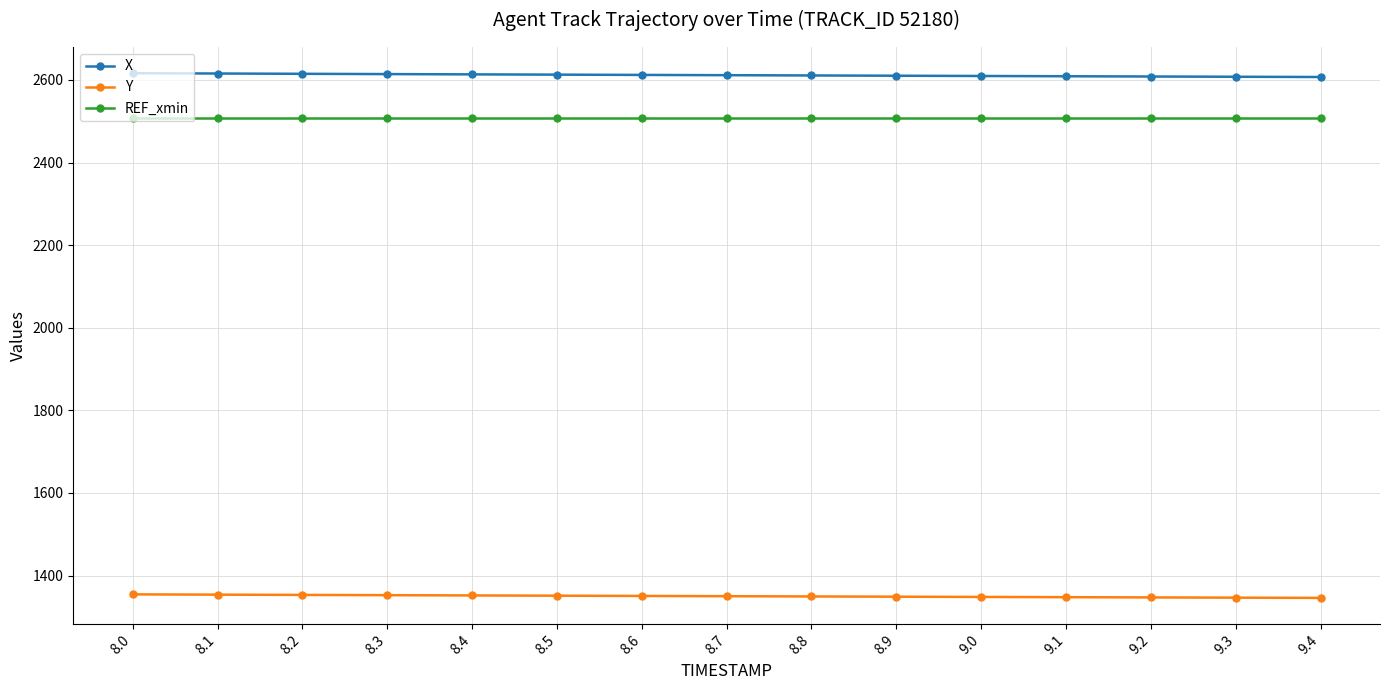

The value of Y at 8.1 is 1353.8. True or false?

True